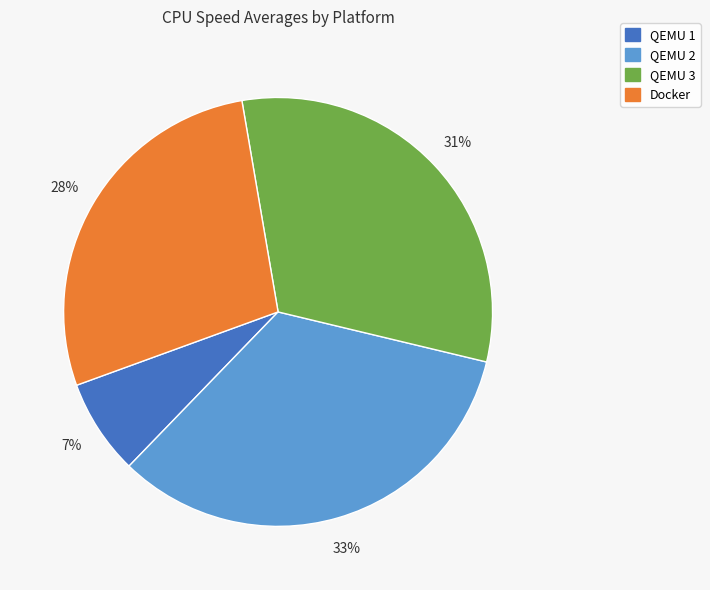

True or false: QEMU 1 accounts for 7% of the total.

True